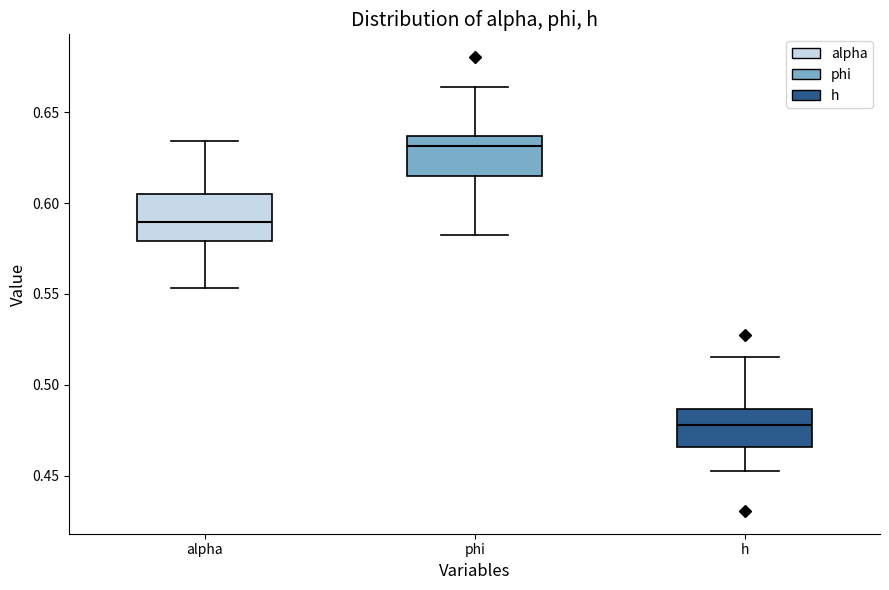

Reading left to right, transcribe this box plot: for each box, give where its median line is, the range the box spans, and where its two whiskers end, as read against the y-axis. The values are not printed on the chart, so give them approximately, as read against the axis.

alpha: median 0.590, box 0.580 to 0.605, whiskers 0.555 to 0.635
phi: median 0.630, box 0.615 to 0.635, whiskers 0.585 to 0.665
h: median 0.480, box 0.465 to 0.485, whiskers 0.450 to 0.515